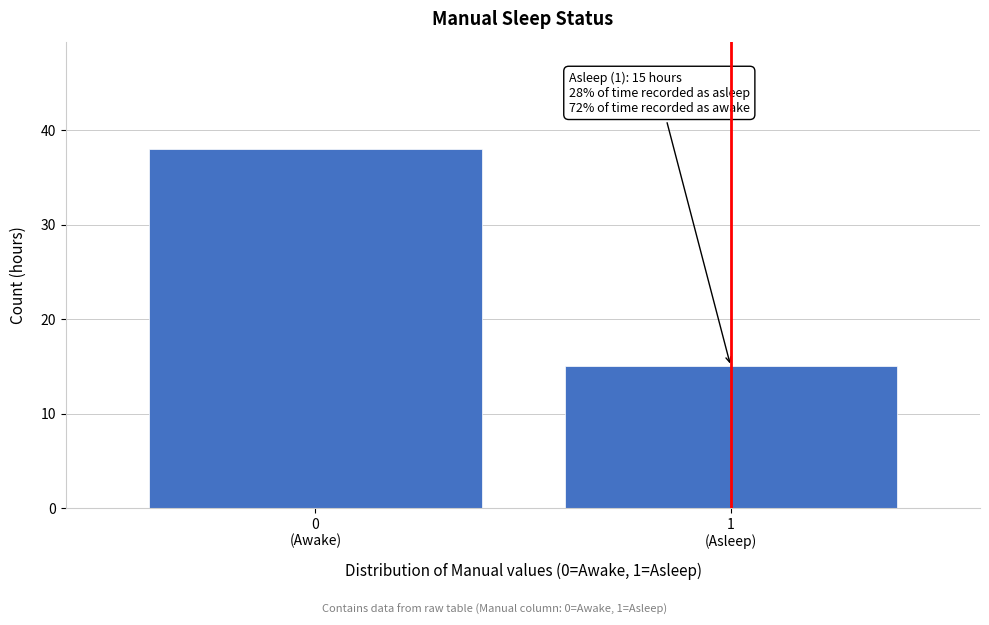

Reading left to right, list all the values displayed in this chart.

38	15